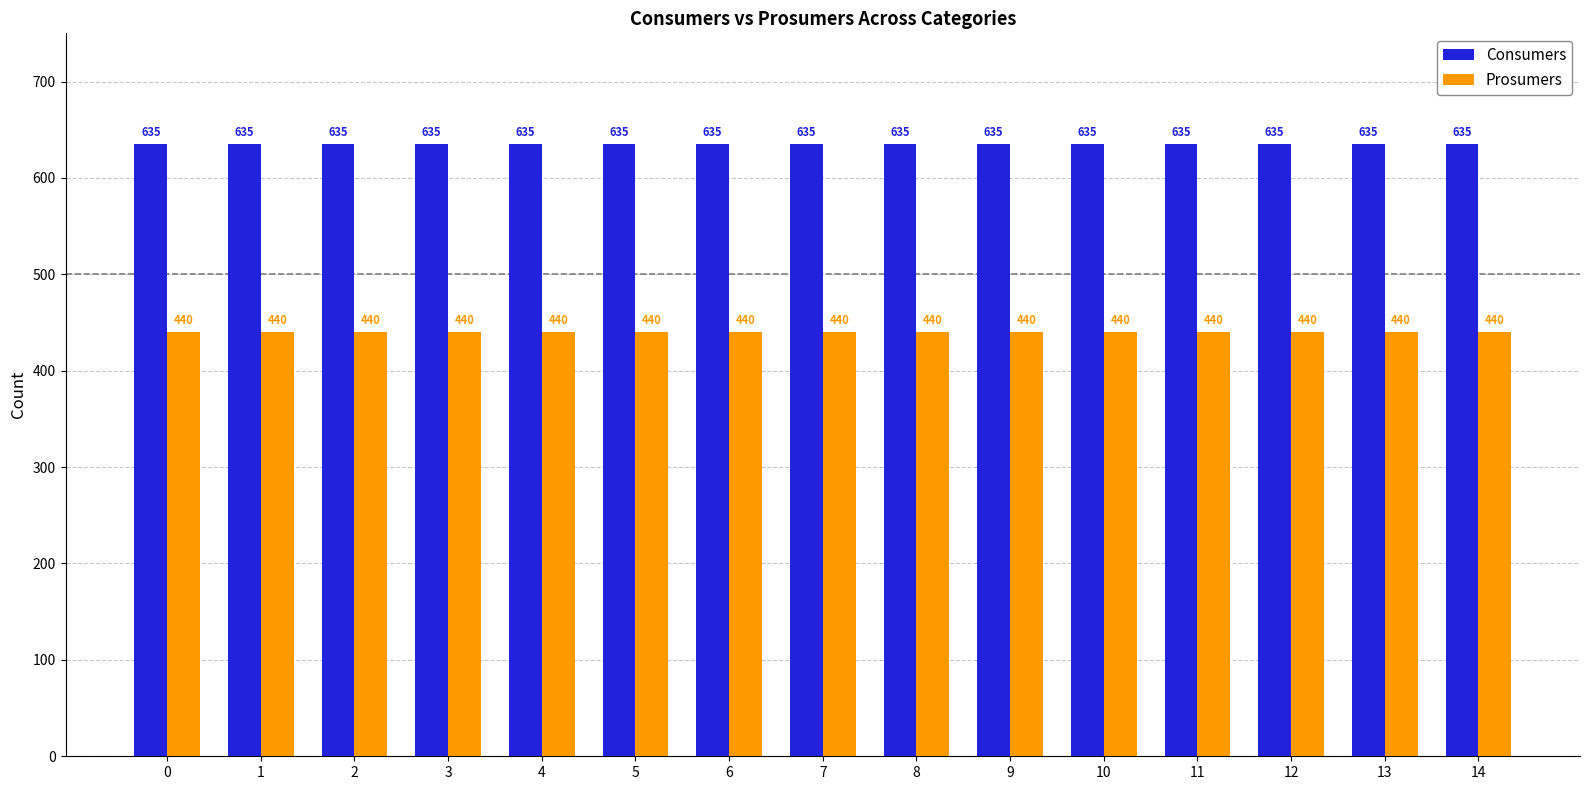

What is the value of the Prosumers bar at the 10th from the left?

440